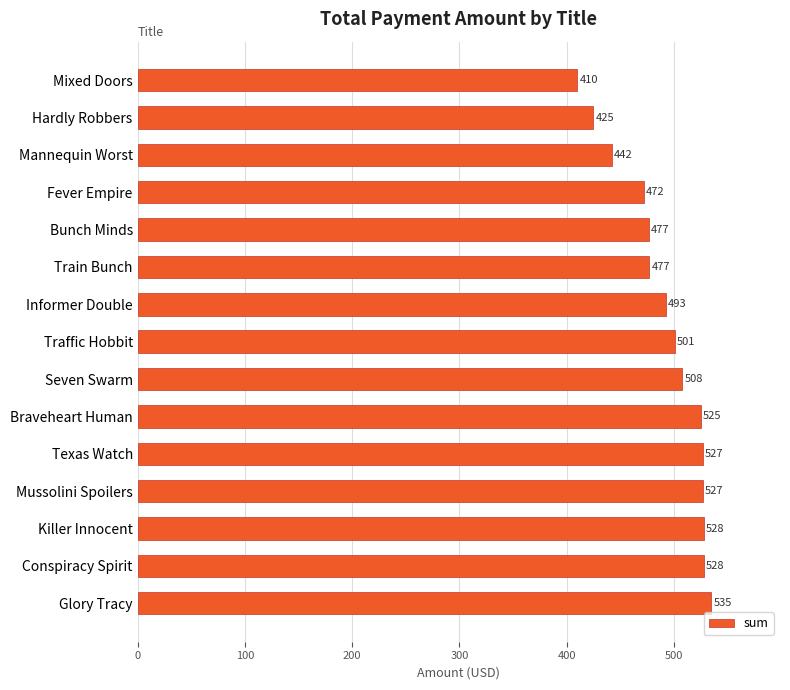

What is the change in value from Glory Tracy to Conspiracy Spirit?

-7.0